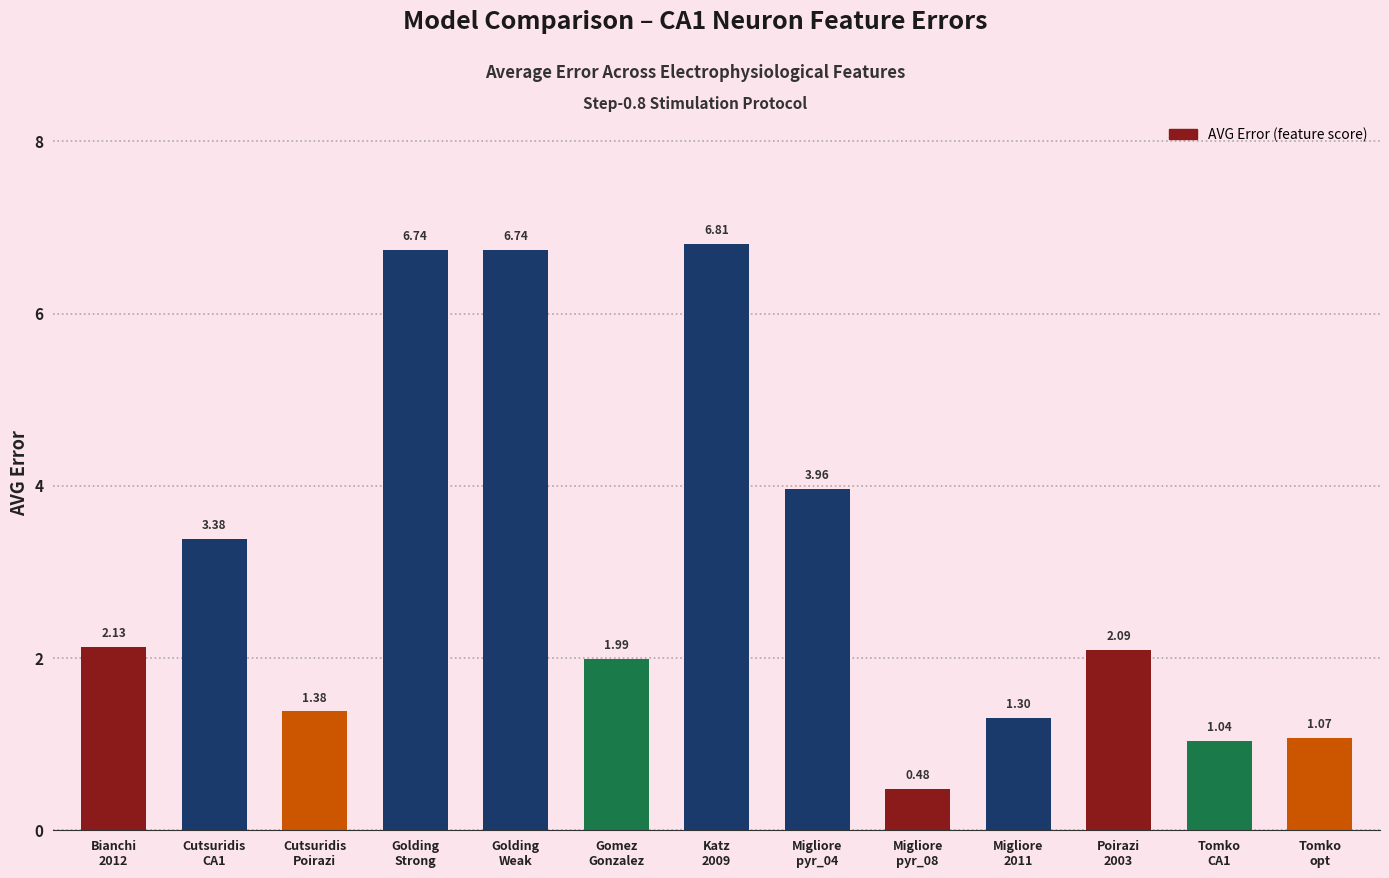

What is the sum of all values?

39.1